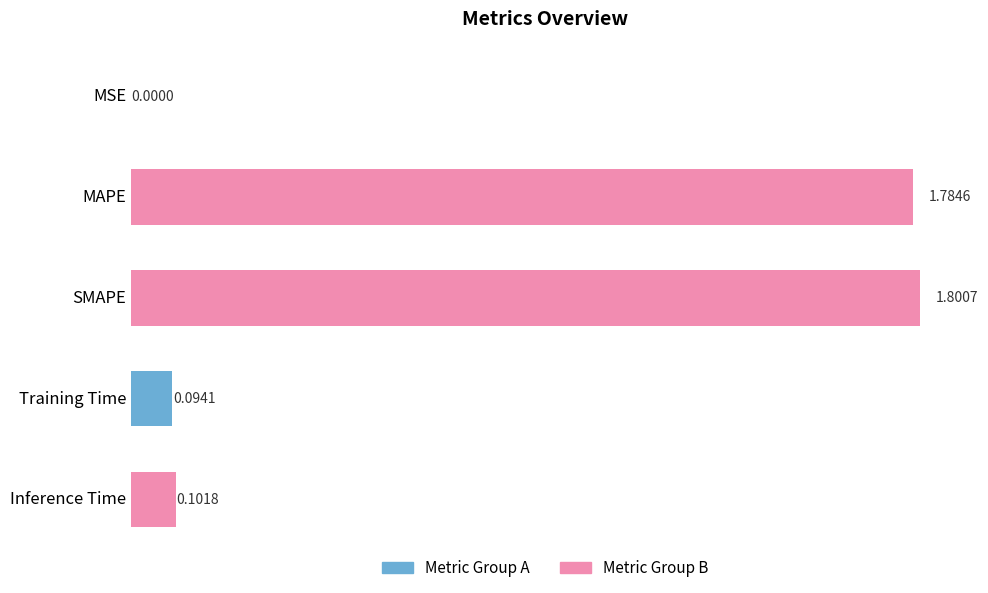

What is the sum of the values at SMAPE and Inference Time?

1.9